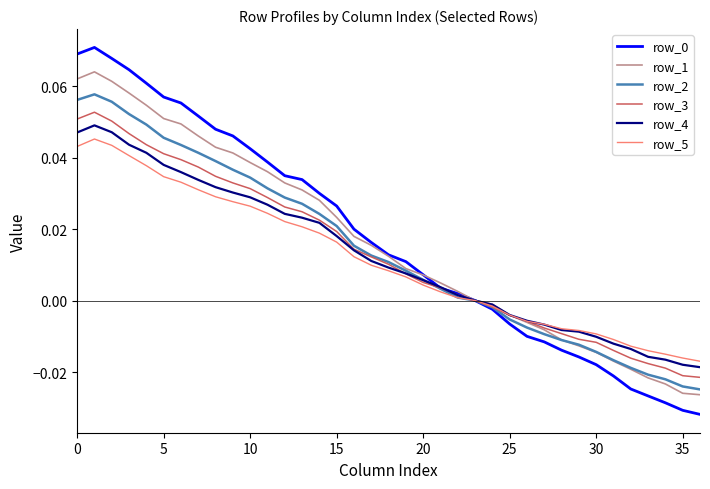

True or false: row_0 and row_2 cross at least once.

False